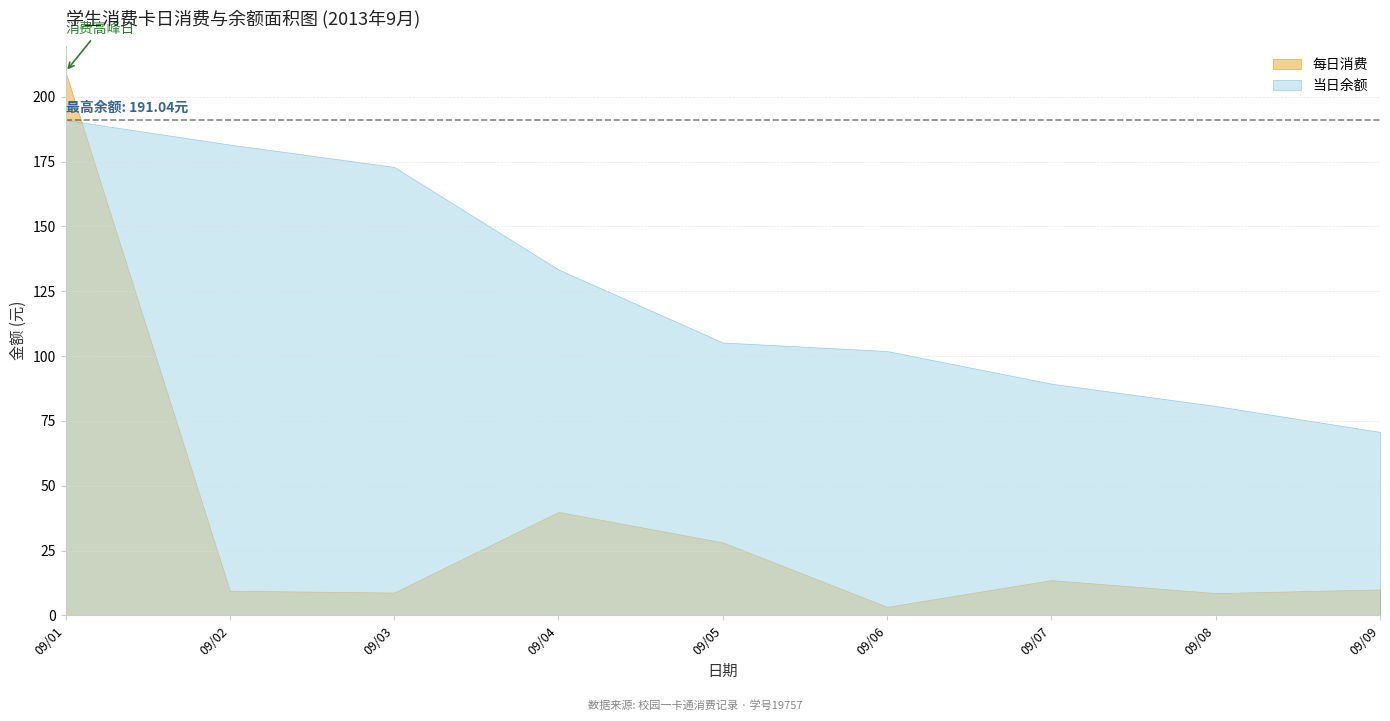

Rank the series by their maximum value, from lowest to highest.

当日余额, 每日消费